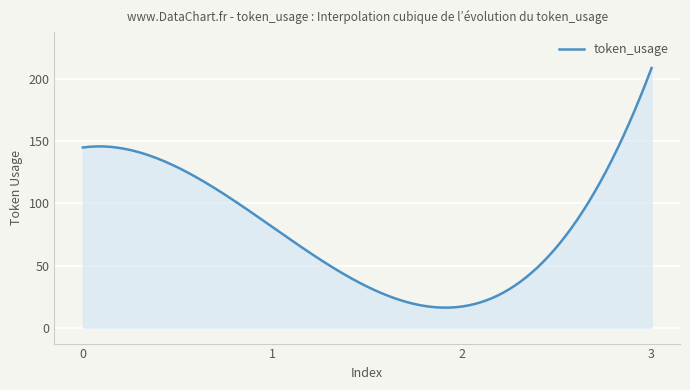

What is the minimum value shown in the chart?

16.1